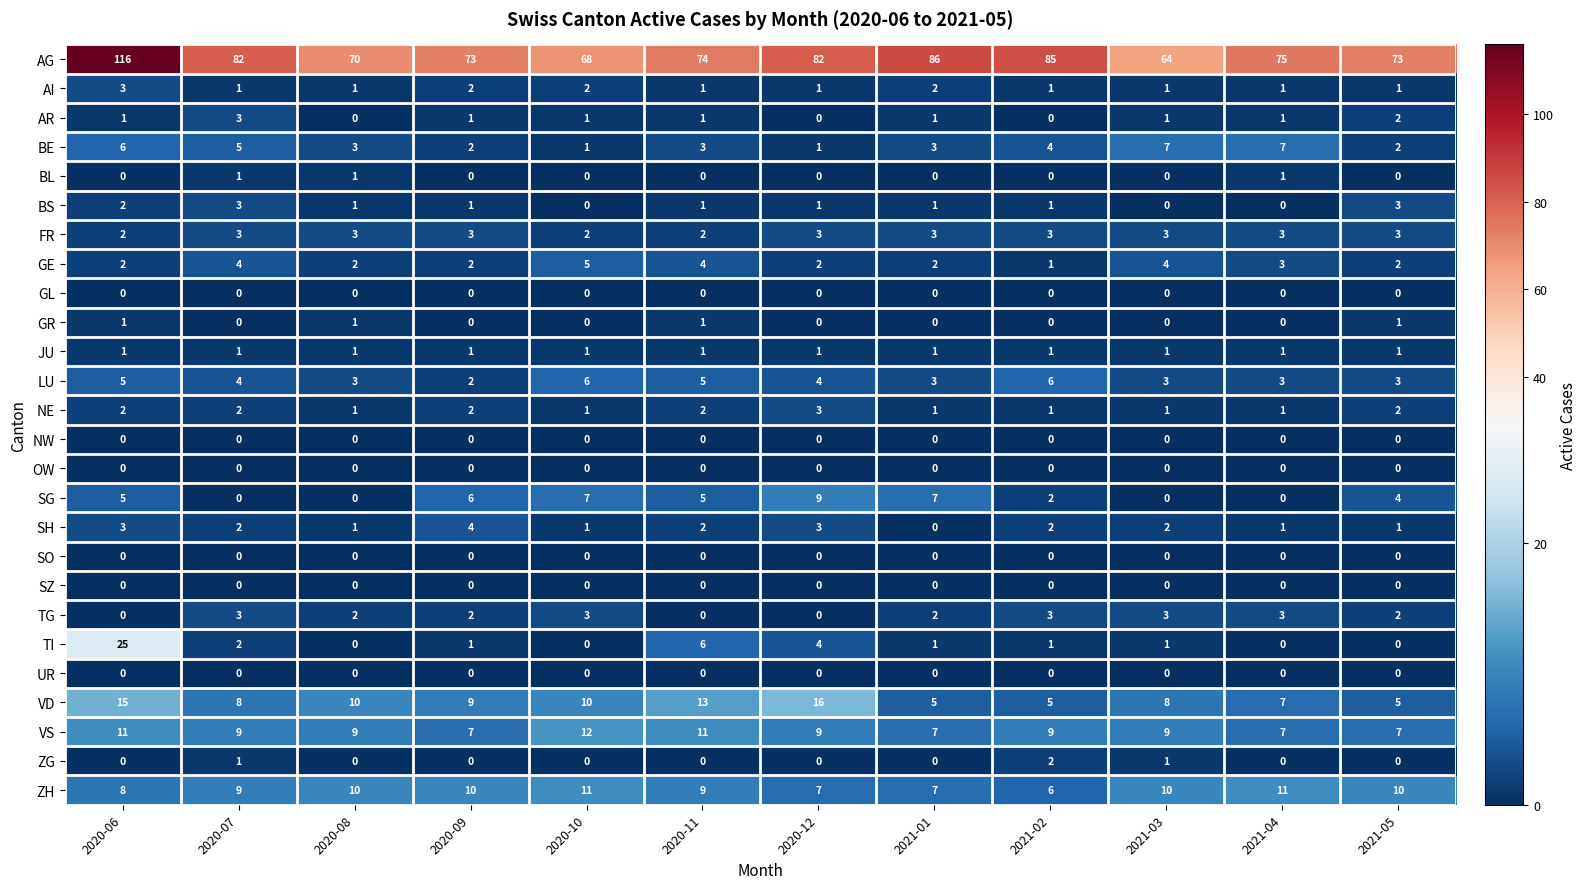

The value of SG at 2020-11 is 3. True or false?

False